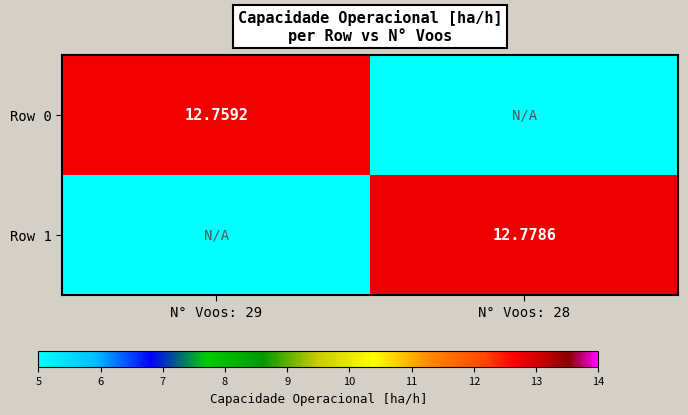

Is the value of Row 0 at N° Voos: 29 greater than the value of Row 1 at N° Voos: 28?

No